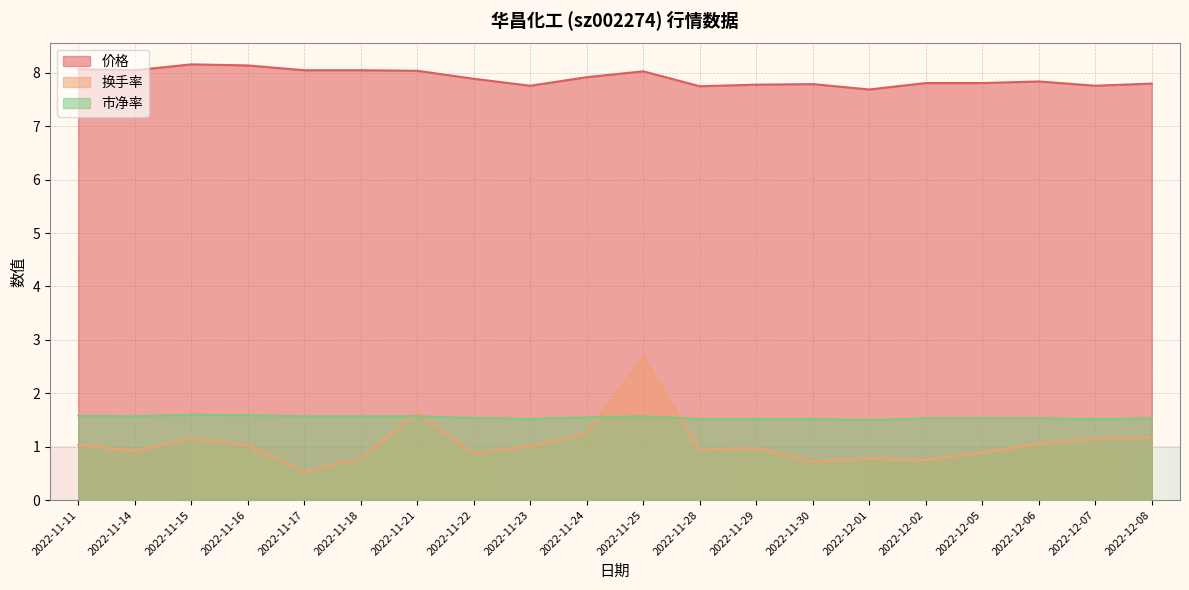

What is the difference between the maximum and minimum values in the 换手率 series?

2.1